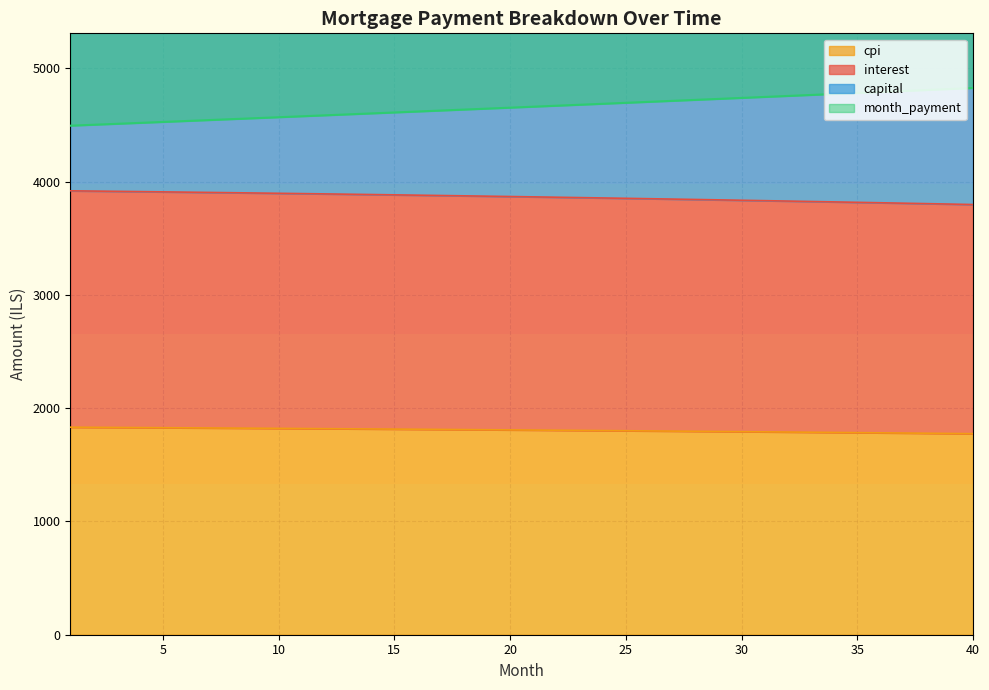

At which category is the sum across all series the highest?

40